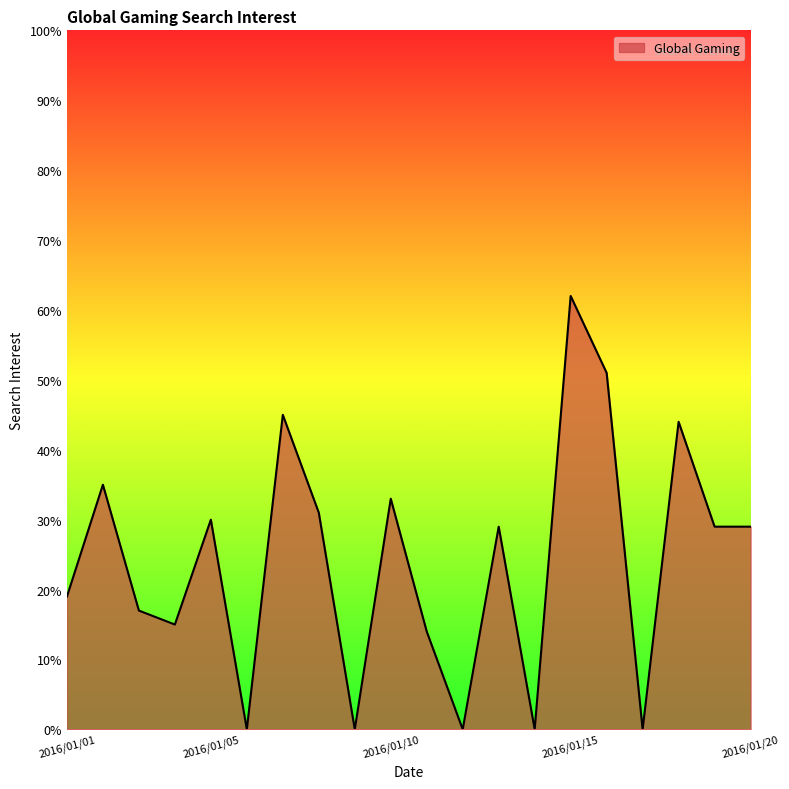

What is the sum of all values?

483